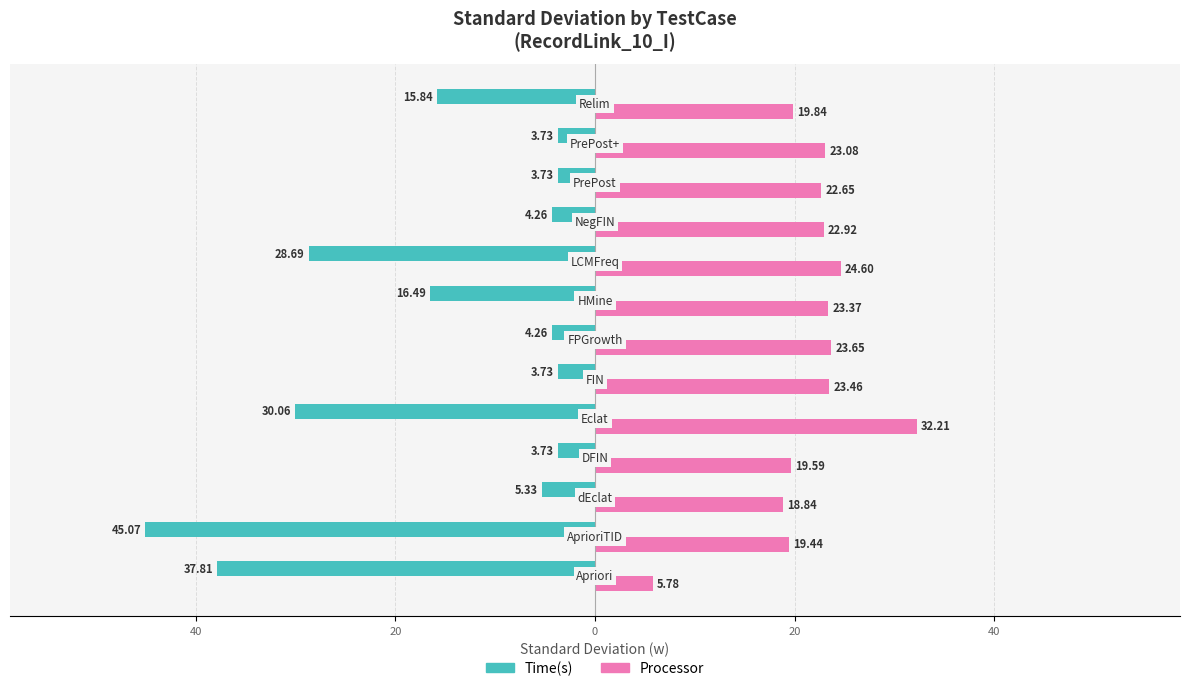

How many bars are there in each group?

2